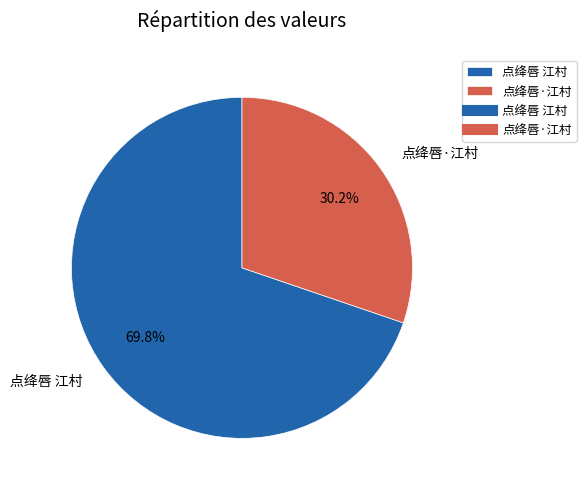

Which slice represents more than half of the pie?

点绛唇 江村